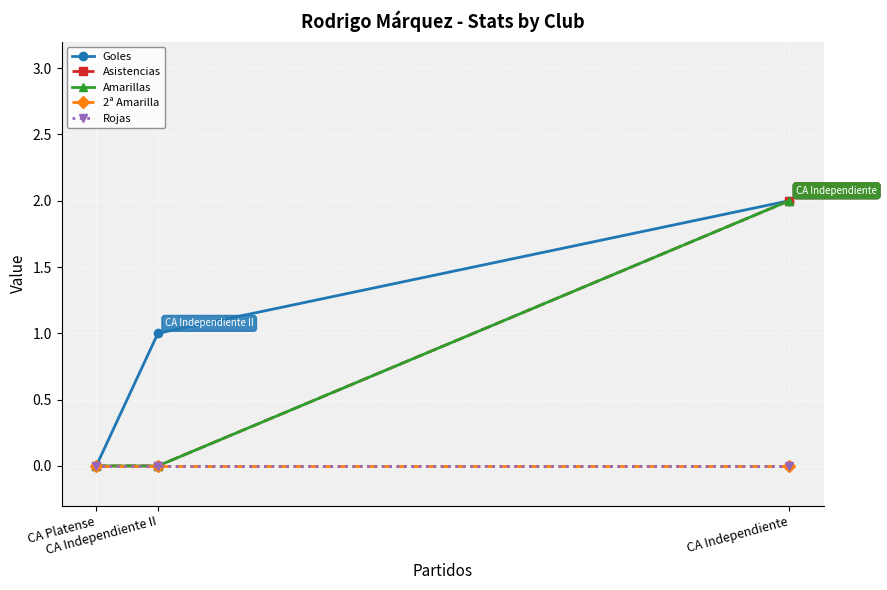

Which series has the largest total across all categories?

Goles